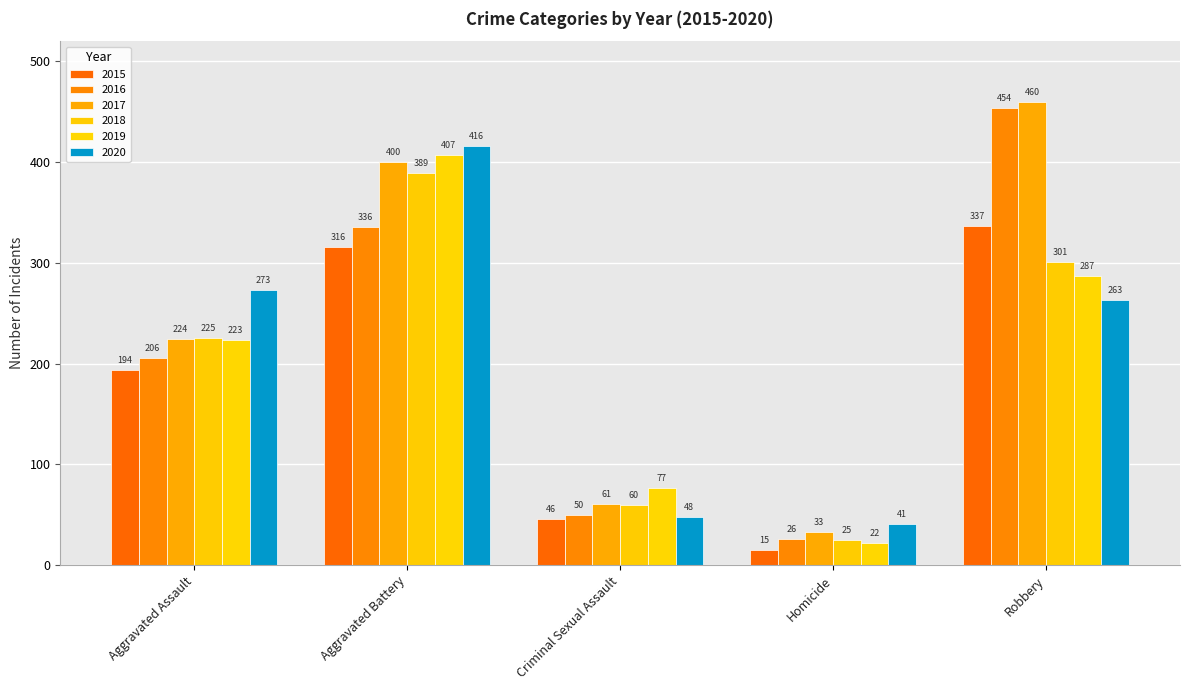

Reading left to right, extract all data points from this chart.

2015: 194	316	46	15	337
2016: 206	336	50	26	454
2017: 224	400	61	33	460
2018: 225	389	60	25	301
2019: 223	407	77	22	287
2020: 273	416	48	41	263